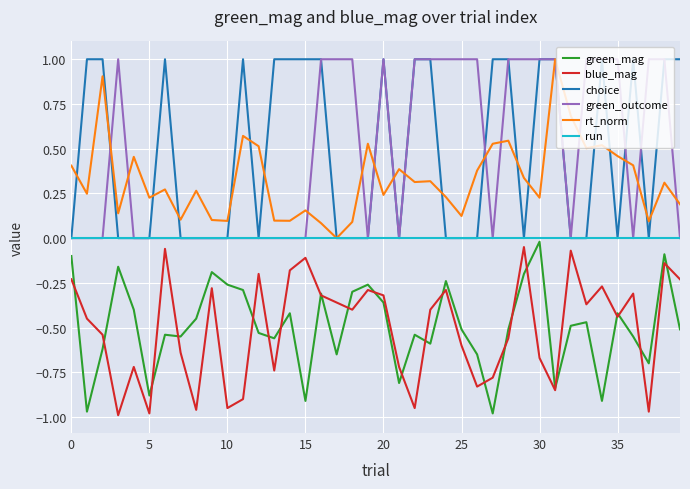

What is the maximum value shown in the chart?

1.0